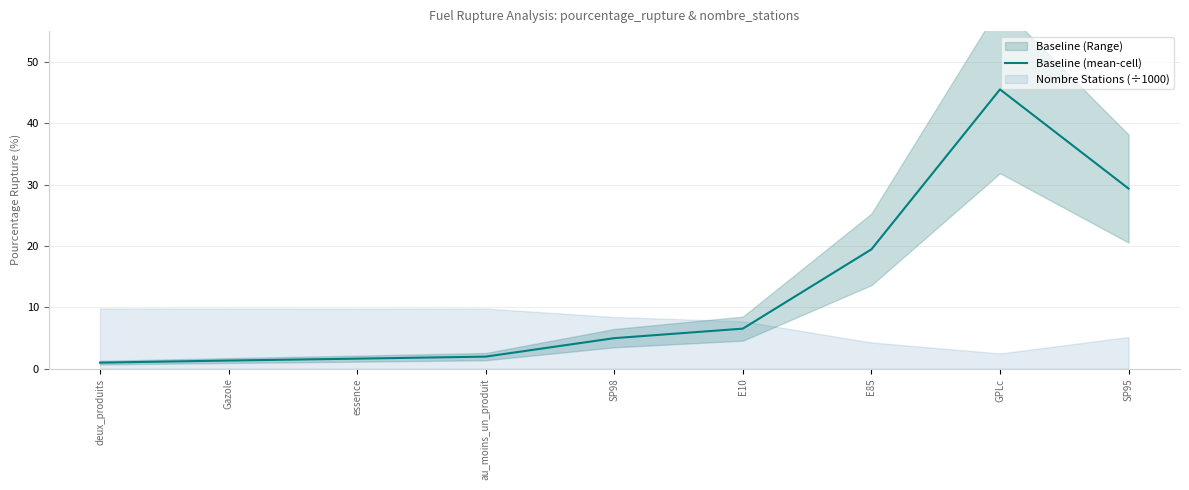

List the labels in order of value, largest first.

GPLc, SP95, E85, E10, SP98, au_moins_un_produit, essence, Gazole, deux_produits